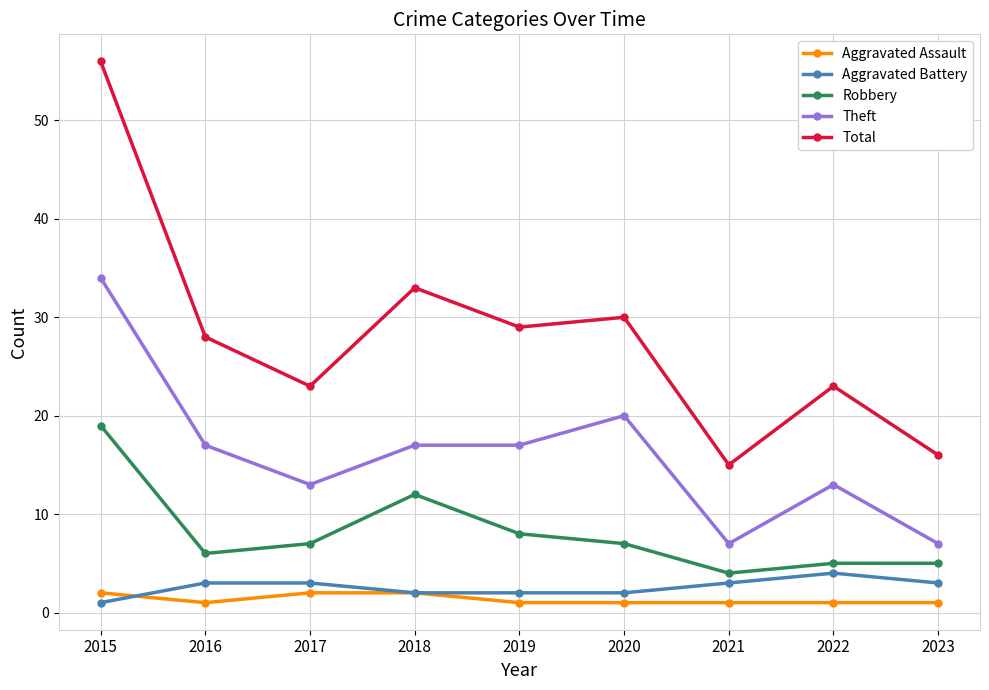

Reading right to left, list all the values displayed in this chart.

Aggravated Assault: 2023=1	2022=1	2021=1	2020=1	2019=1	2018=2	2017=2	2016=1	2015=2
Aggravated Battery: 2023=3	2022=4	2021=3	2020=2	2019=2	2018=2	2017=3	2016=3	2015=1
Robbery: 2023=5	2022=5	2021=4	2020=7	2019=8	2018=12	2017=7	2016=6	2015=19
Theft: 2023=7	2022=13	2021=7	2020=20	2019=17	2018=17	2017=13	2016=17	2015=34
Total: 2023=16	2022=23	2021=15	2020=30	2019=29	2018=33	2017=23	2016=28	2015=56